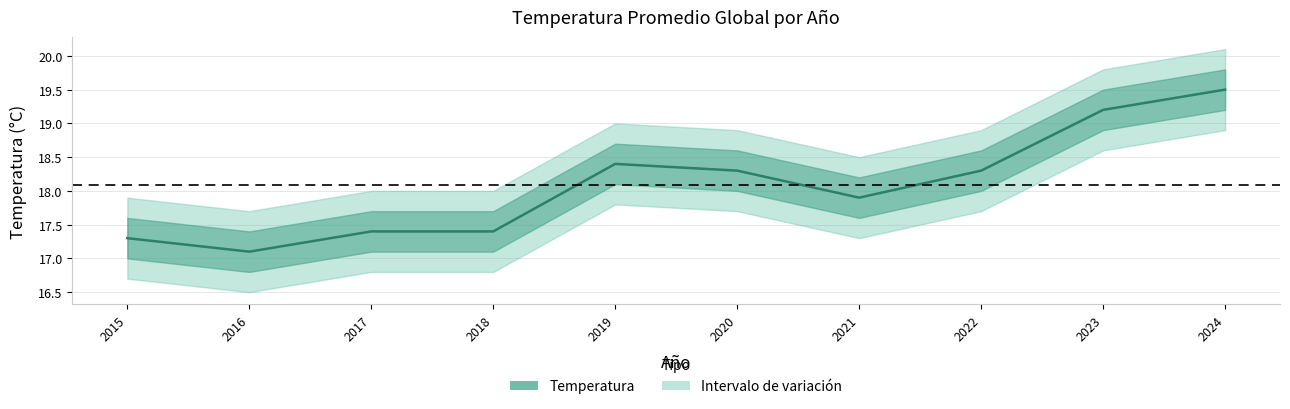

Which category has the highest value across all series?

2024